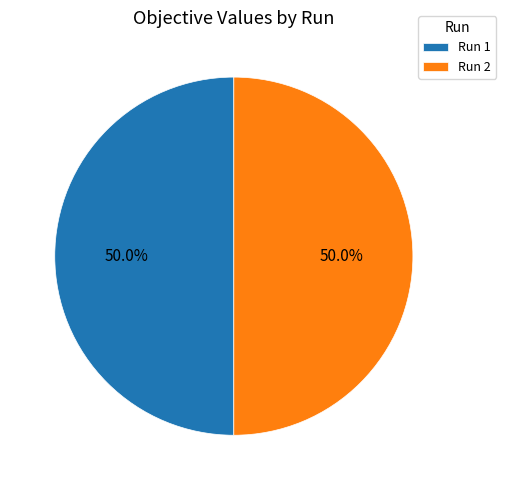

What portion of the pie excludes Run 2?

50.0%